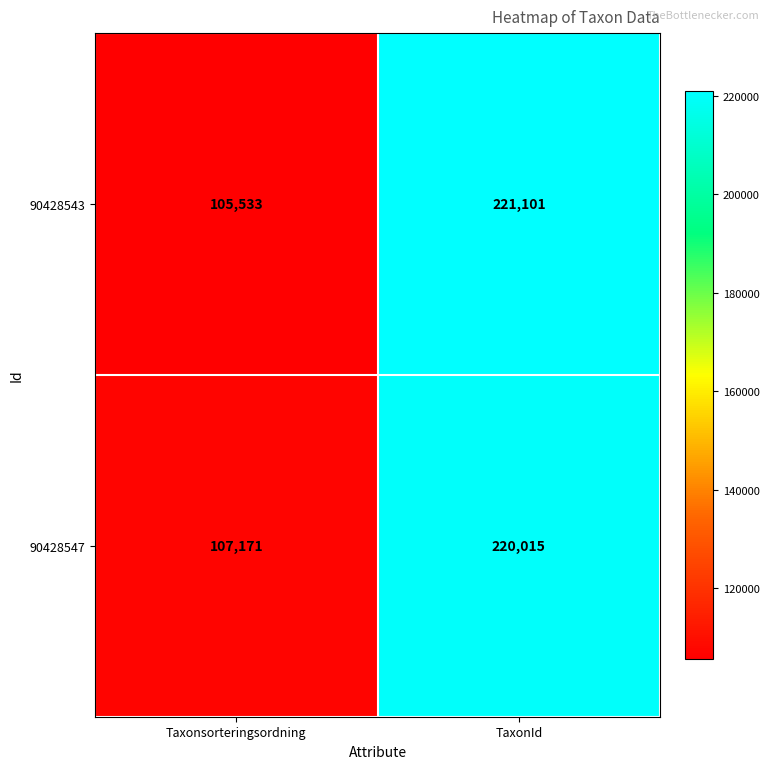

At Taxonsorteringsordning, list the series in order from smallest to largest.

90428543, 90428547